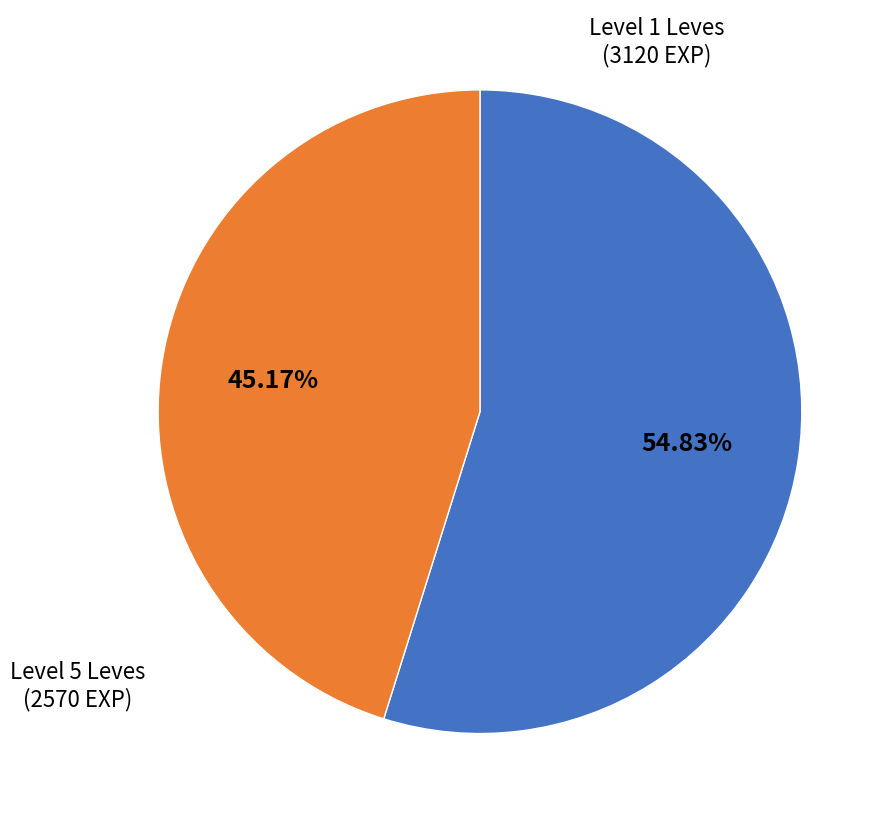

Count the number of slices in the pie.

2